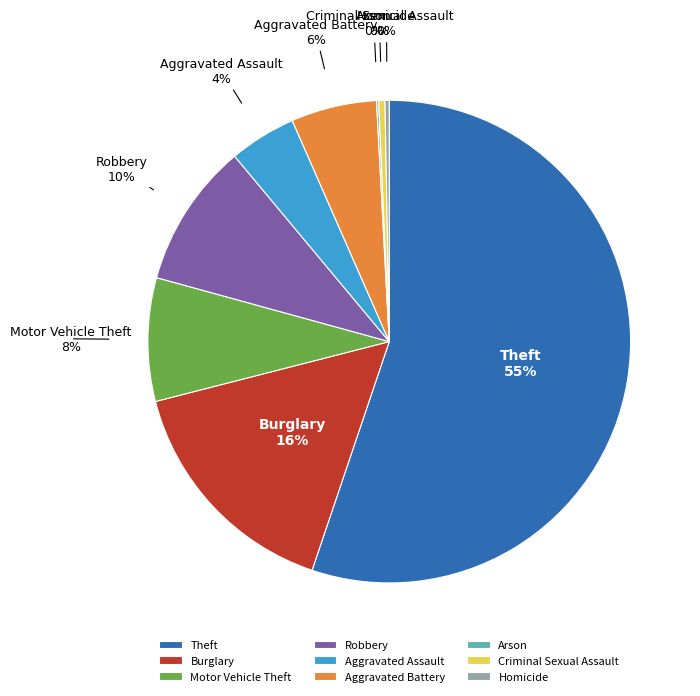

Is the sum of Theft and Aggravated Battery greater than half?

Yes